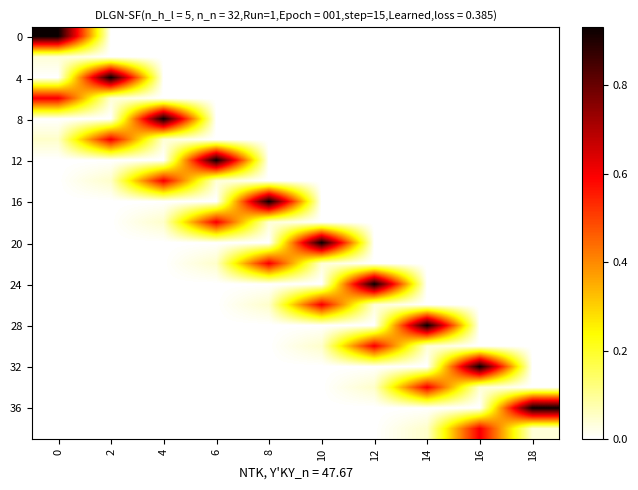

At which category does the chart reach its minimum across all series?

2